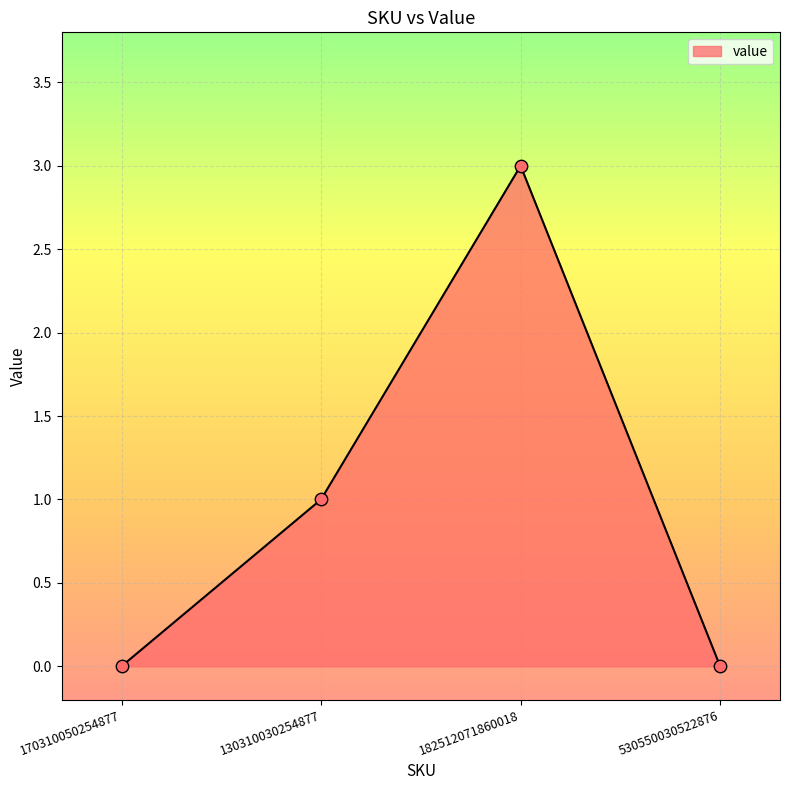

Which has a higher value, 182512071860018 or 130310030254877?

182512071860018